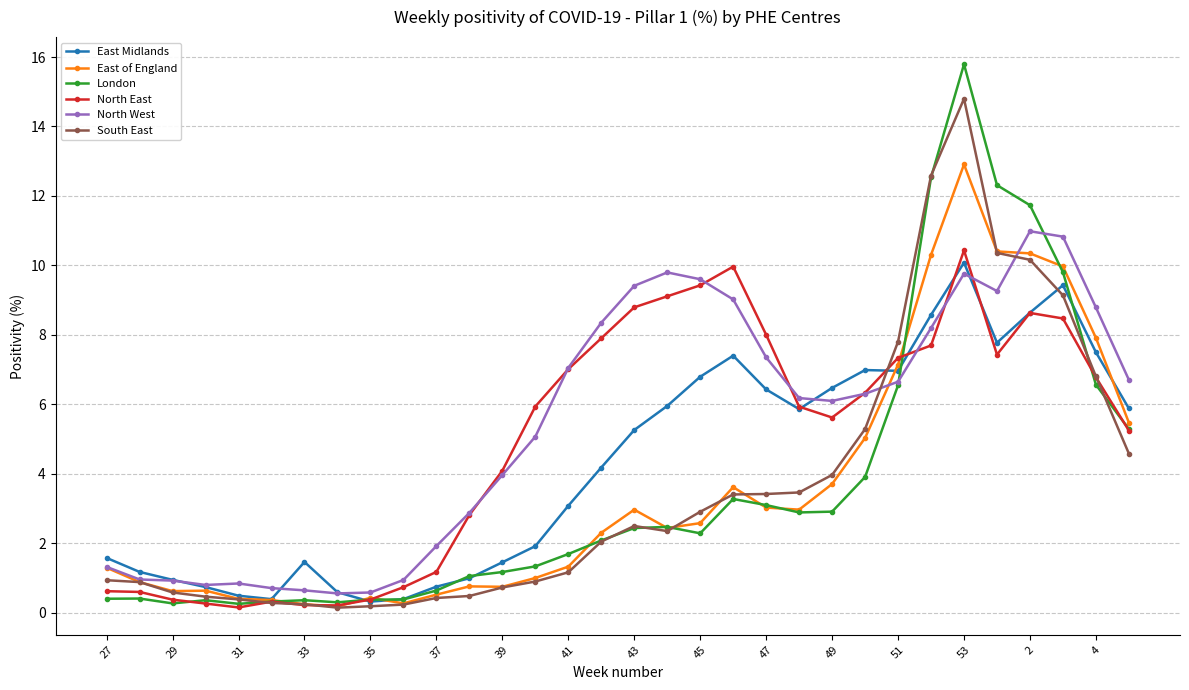

What is the value of the North West point at the 8th from the left?

0.6